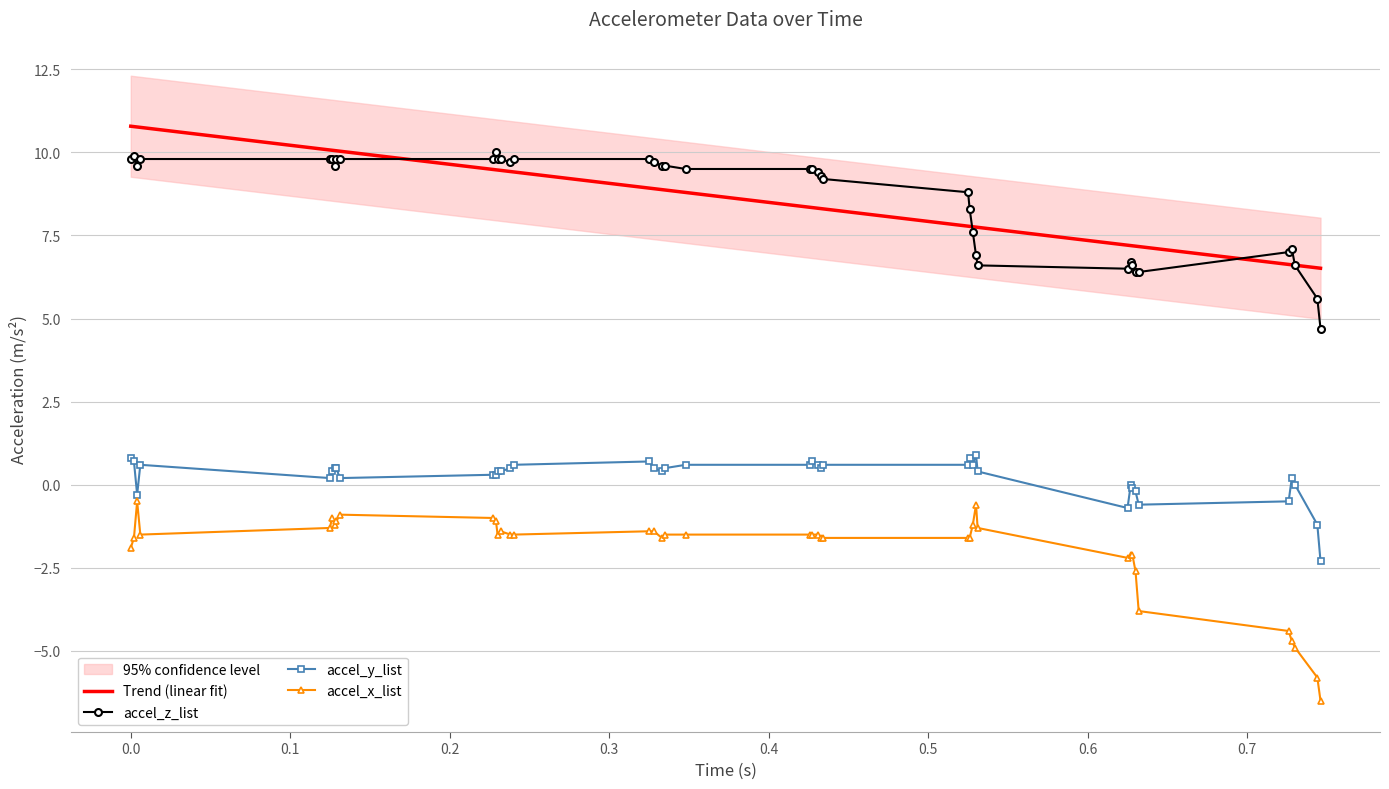

Is this an area chart (filled region under the line)?

No